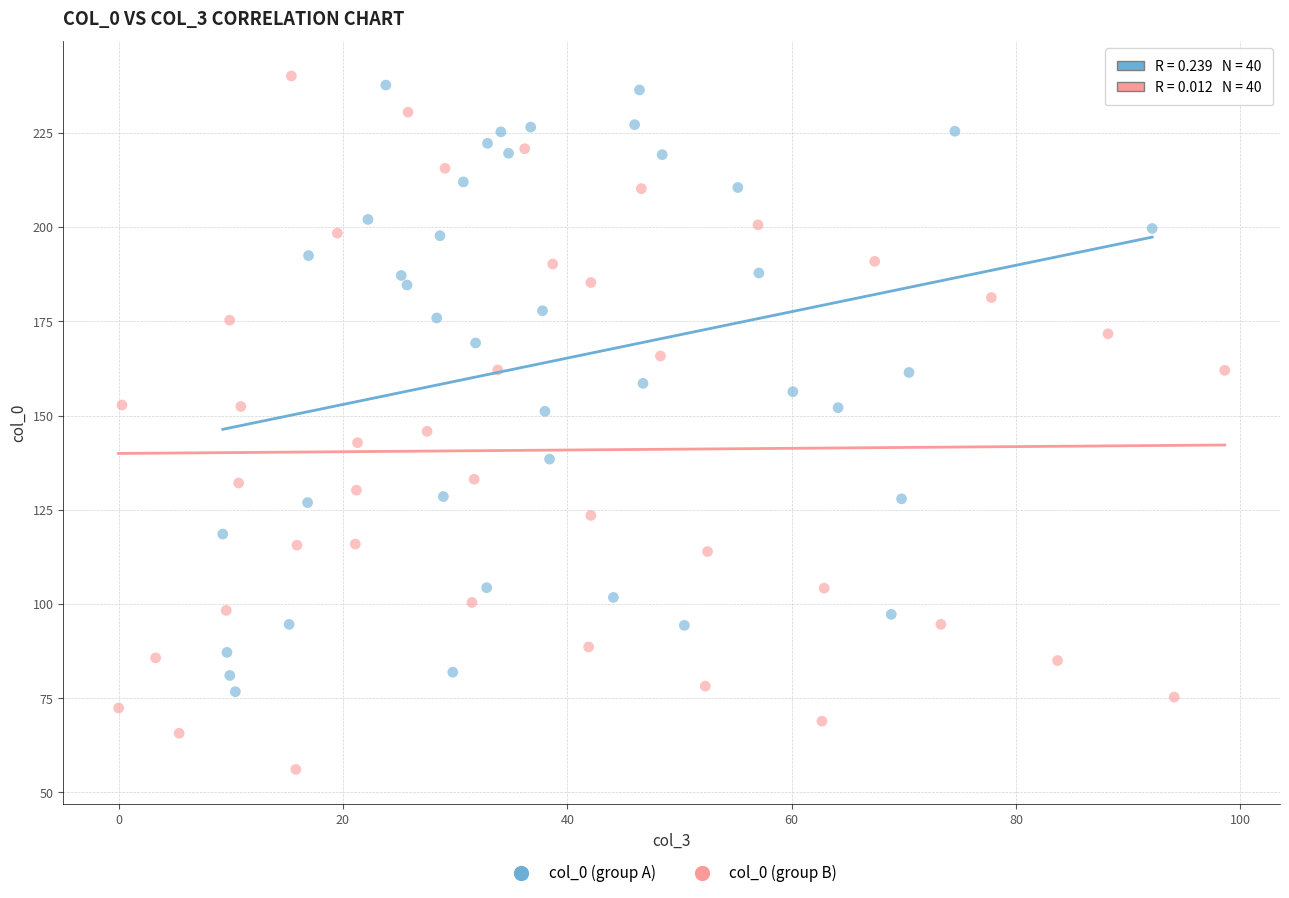

Which series has the largest Y range (max minus min)?

col_0 (group B)